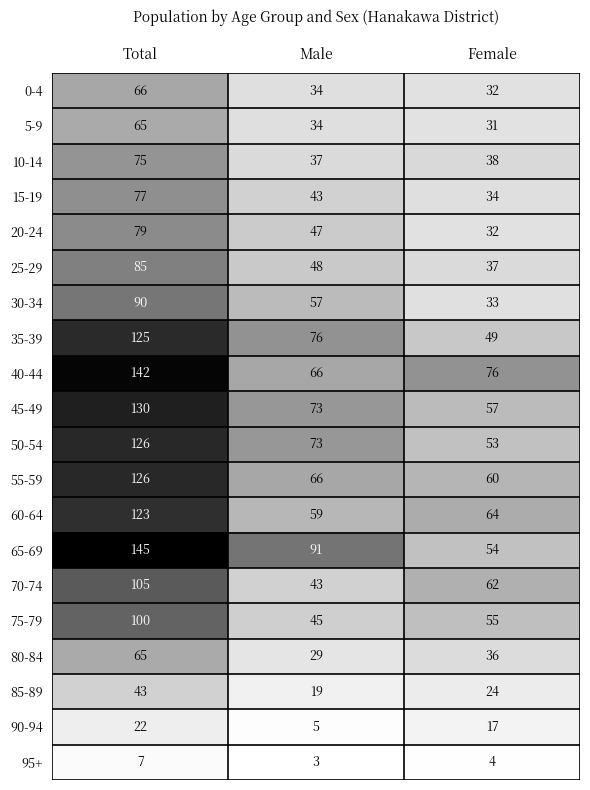

What is the difference between the maximum and minimum values in the 95+ series?

4